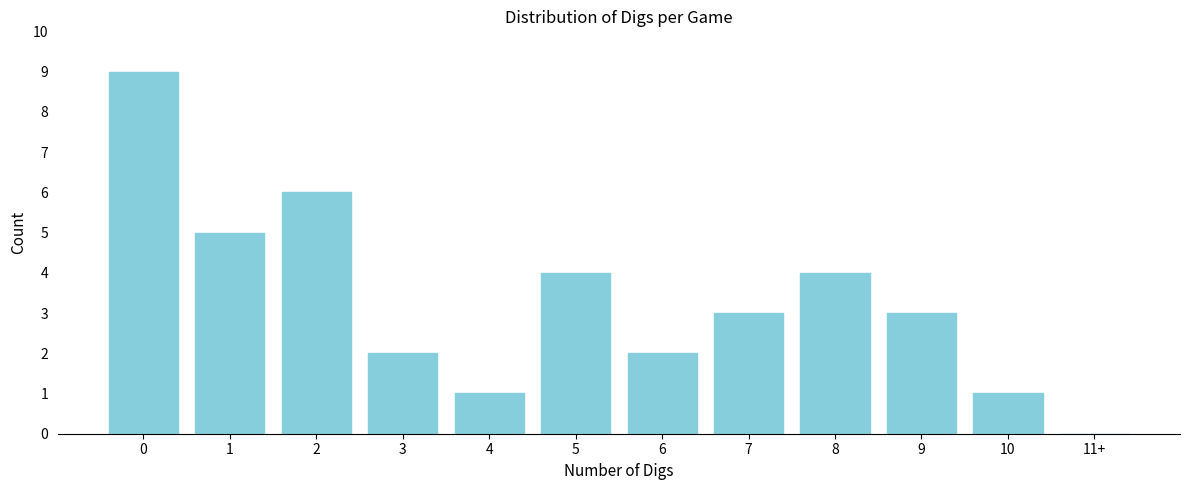

Reading right to left, list all the values displayed in this chart.

11+=0	10=1	9=3	8=4	7=3	6=2	5=4	4=1	3=2	2=6	1=5	0=9